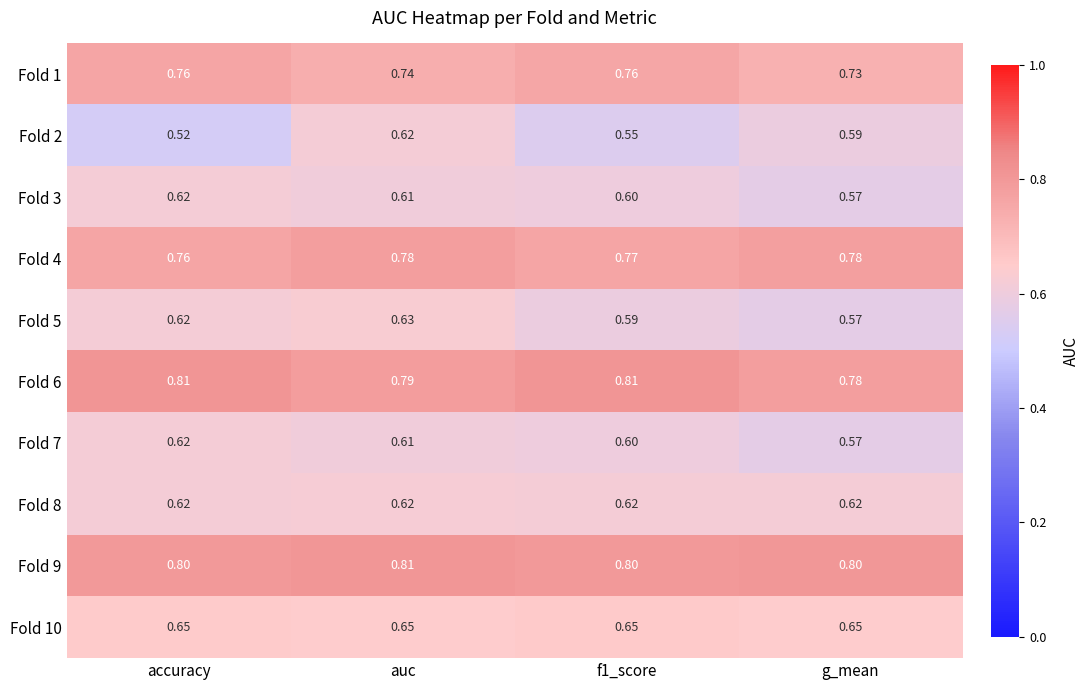

Which series has the largest total across all categories?

Fold 9